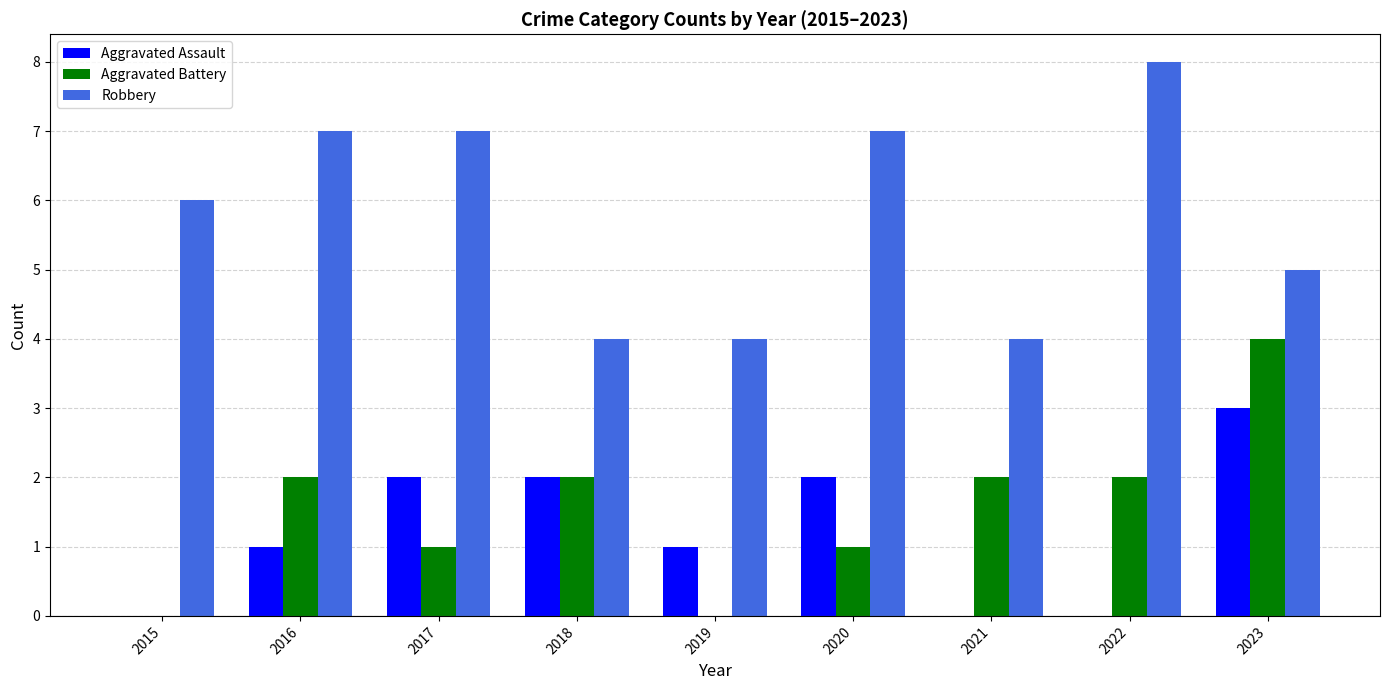

Is it true that Robbery equals 10 at 2016?

False